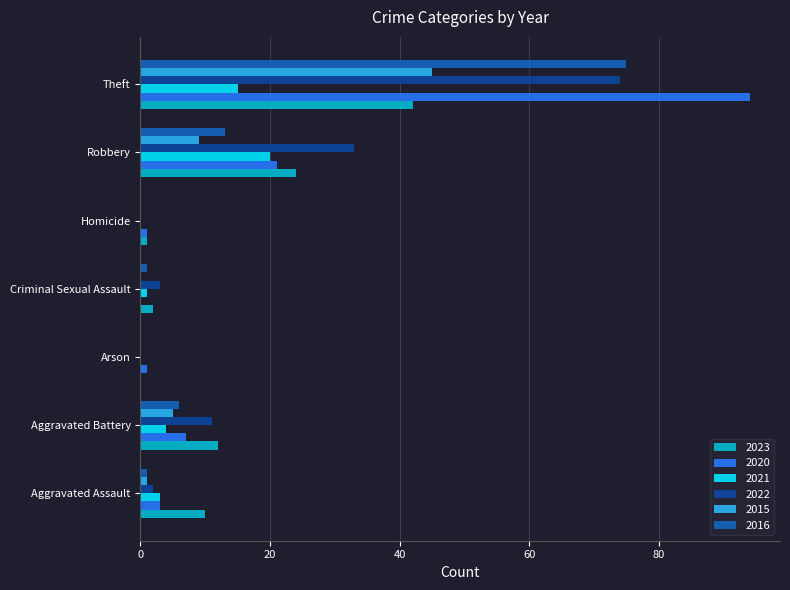

How many distinct data groups are displayed?

6